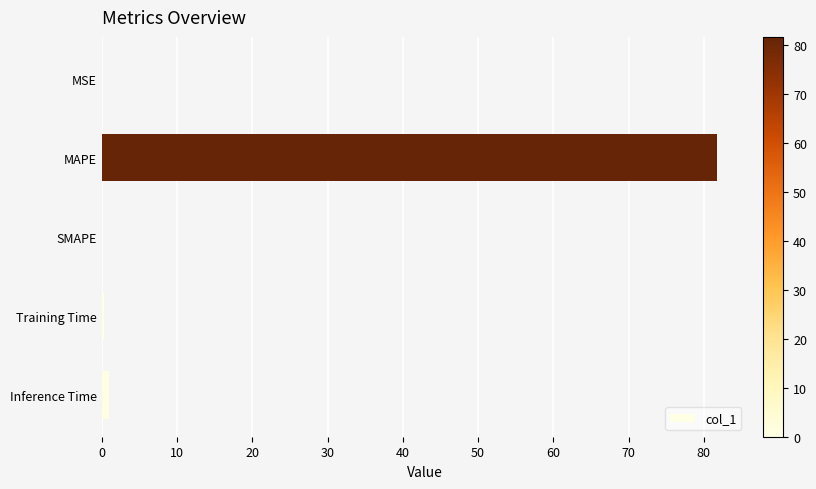

How many series are shown in this chart?

1